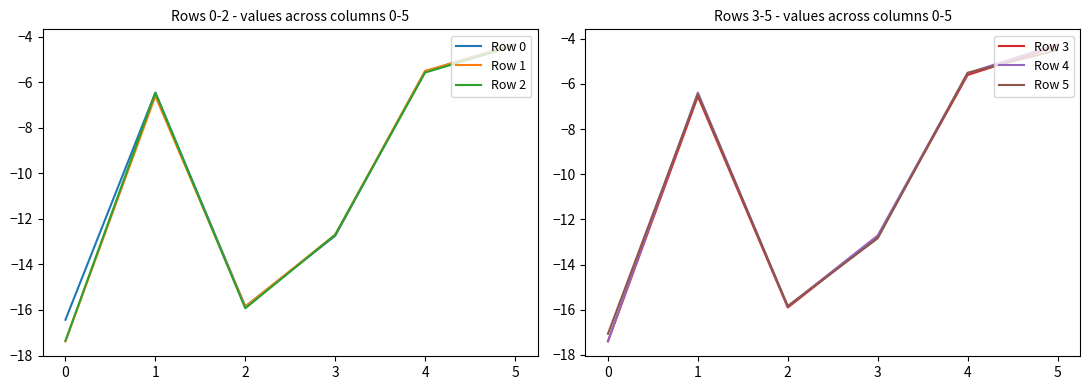

In Row 0, how many points are lower than both neighbors (excluding endpoints)?

1